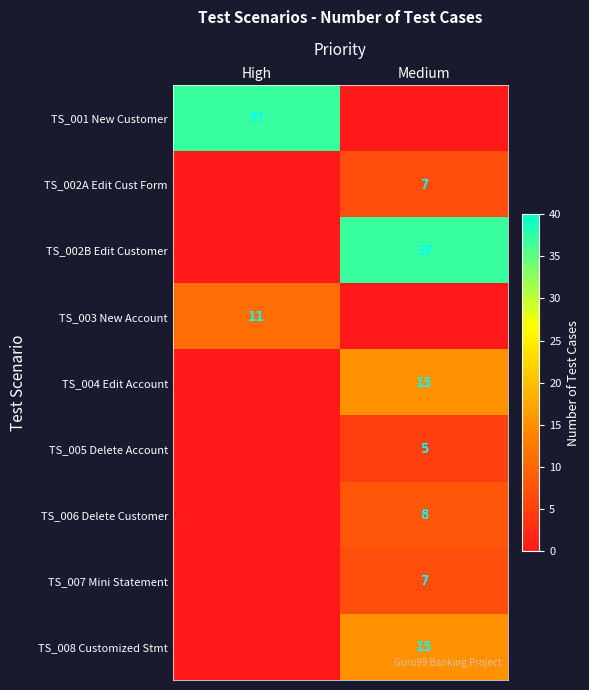

What is the total value across all series at High?

48